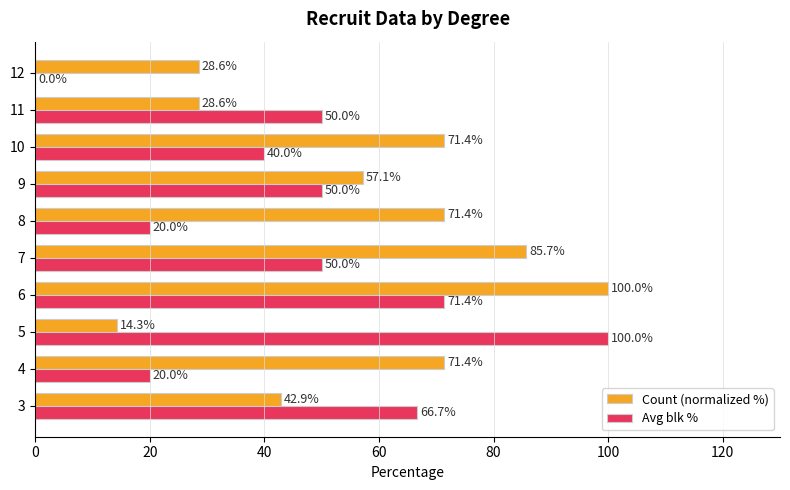

Which series changed the most between 3 and 11?

Avg blk %